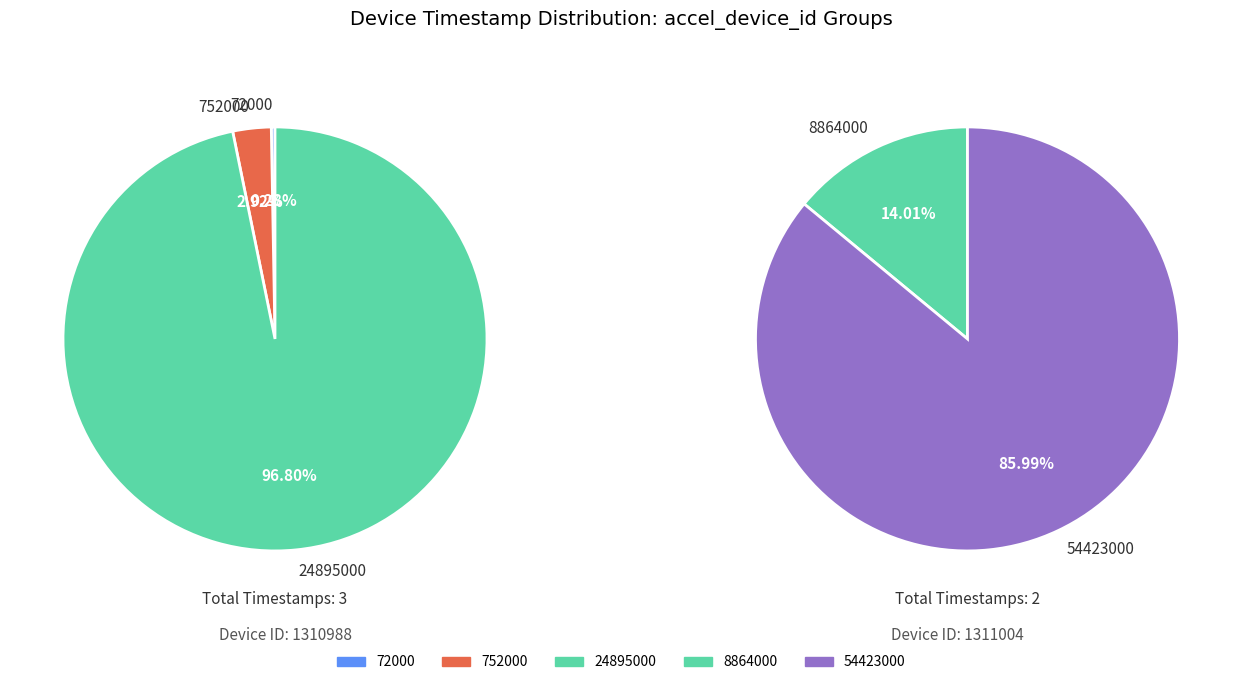

How many slices are in this pie chart?

5